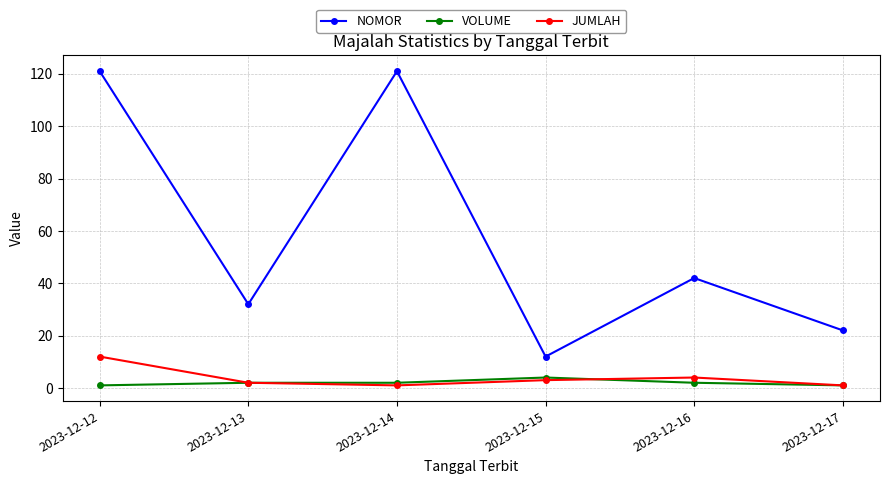

At which label is NOMOR closest to 66?

2023-12-16